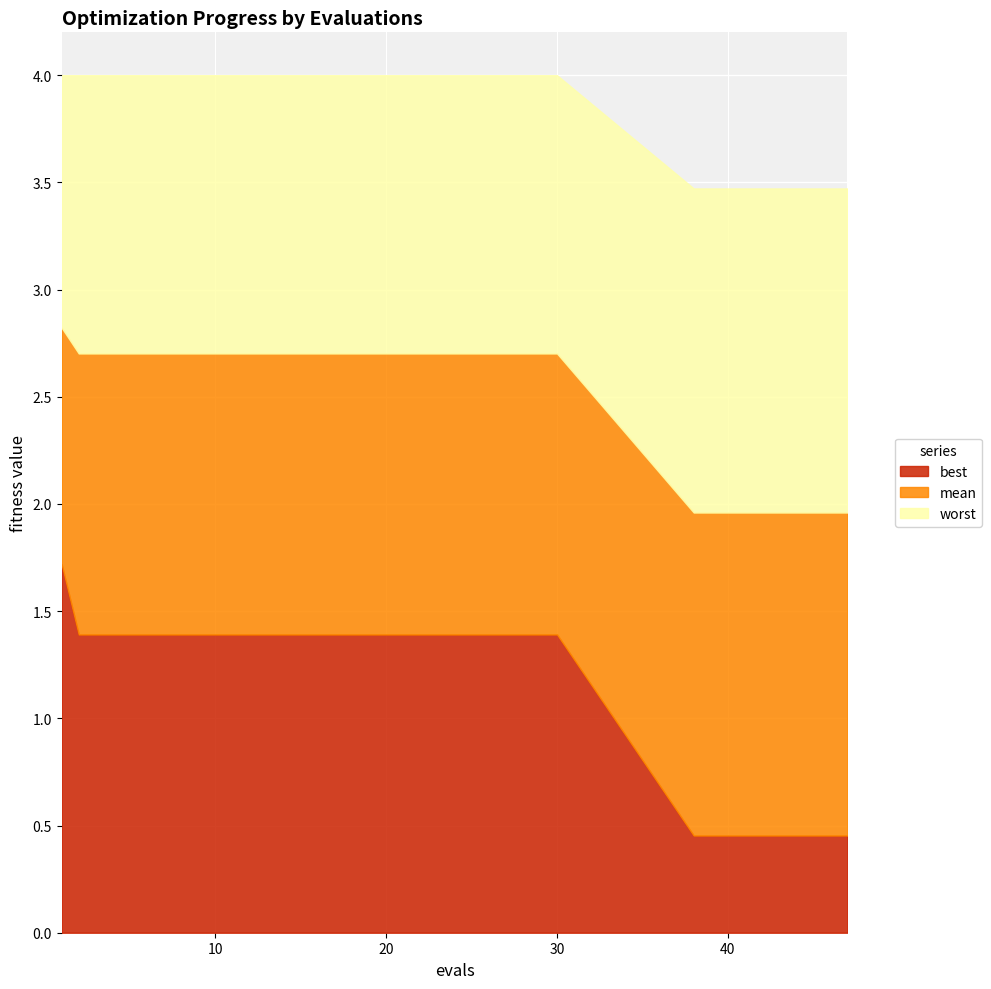

What is the difference between the second highest and second lowest values in the mean series?

0.7